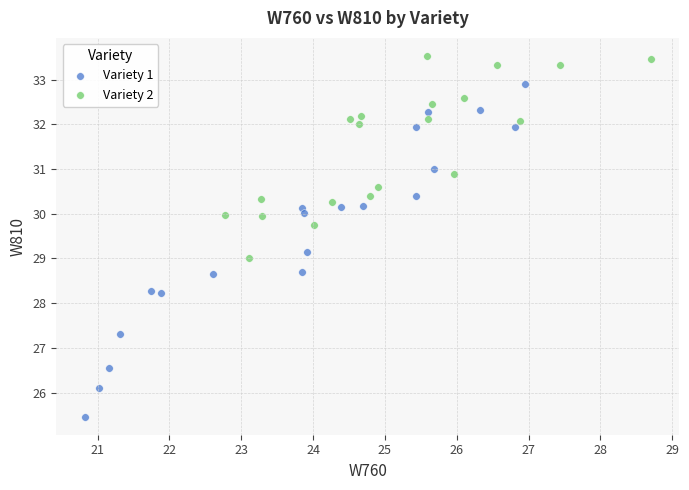

Which series has the largest Y range (max minus min)?

Variety 1